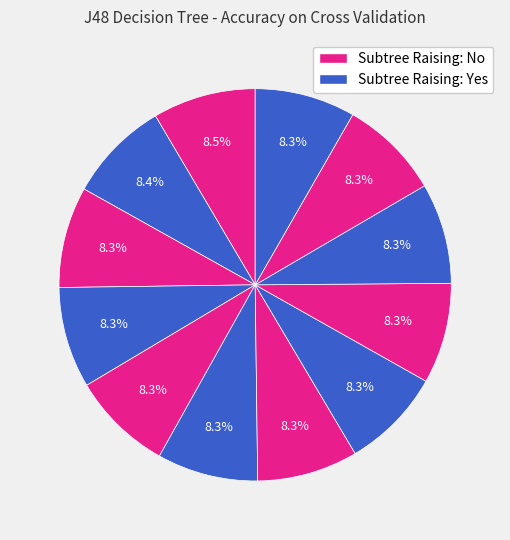

How many slices are in this pie chart?

12